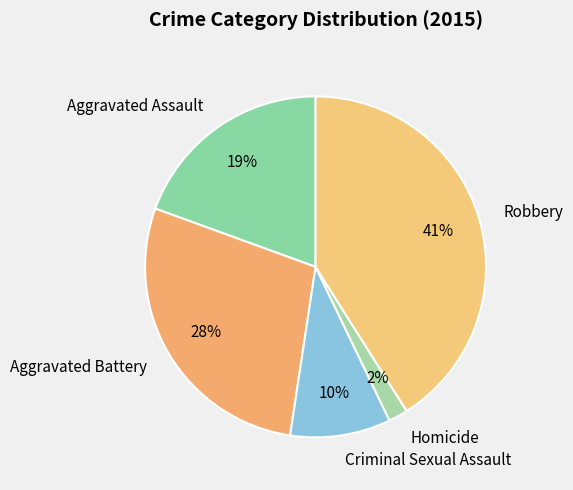

To the nearest percent, what is the combined percentage of Robbery and Homicide?

43%